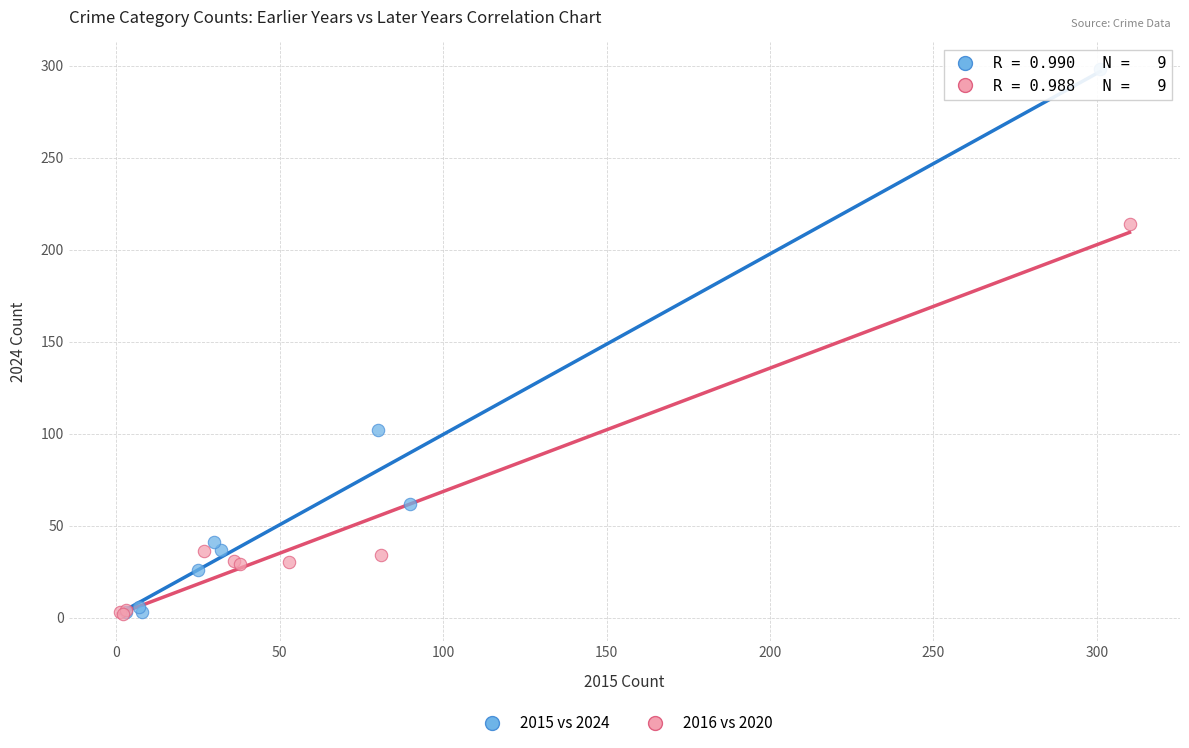

Which series has the widest spread of Y values?

2015 vs 2024